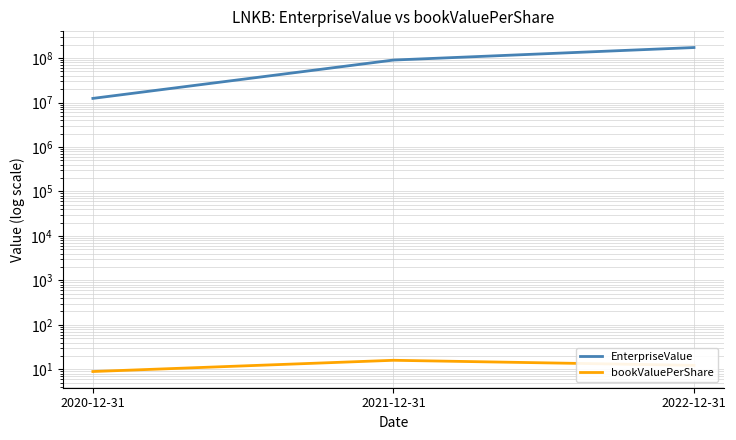

Is the value of EnterpriseValue at 2022-12-31 greater than the value of bookValuePerShare at 2021-12-31?

Yes